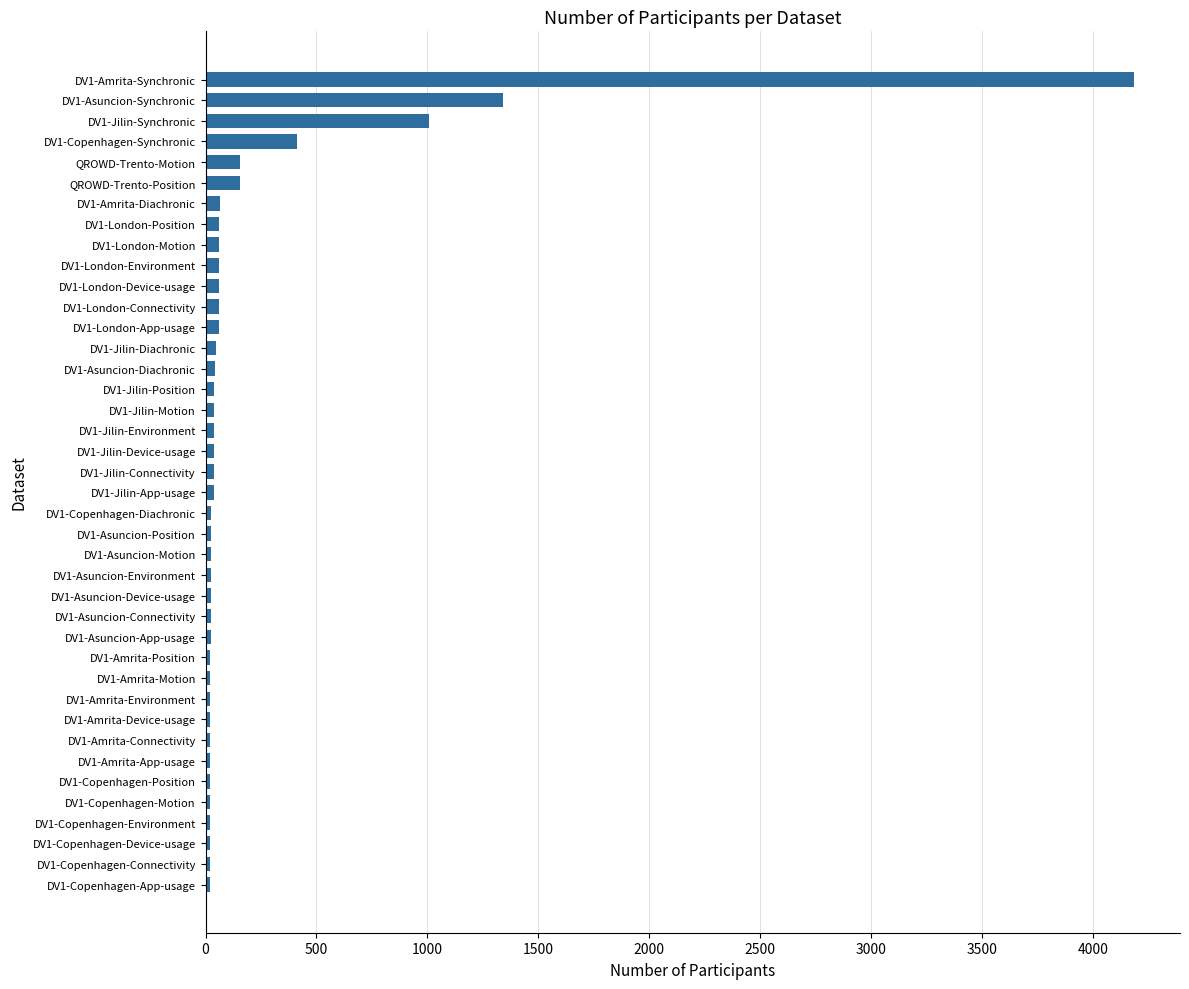

What is the difference between the maximum and minimum values?

4165